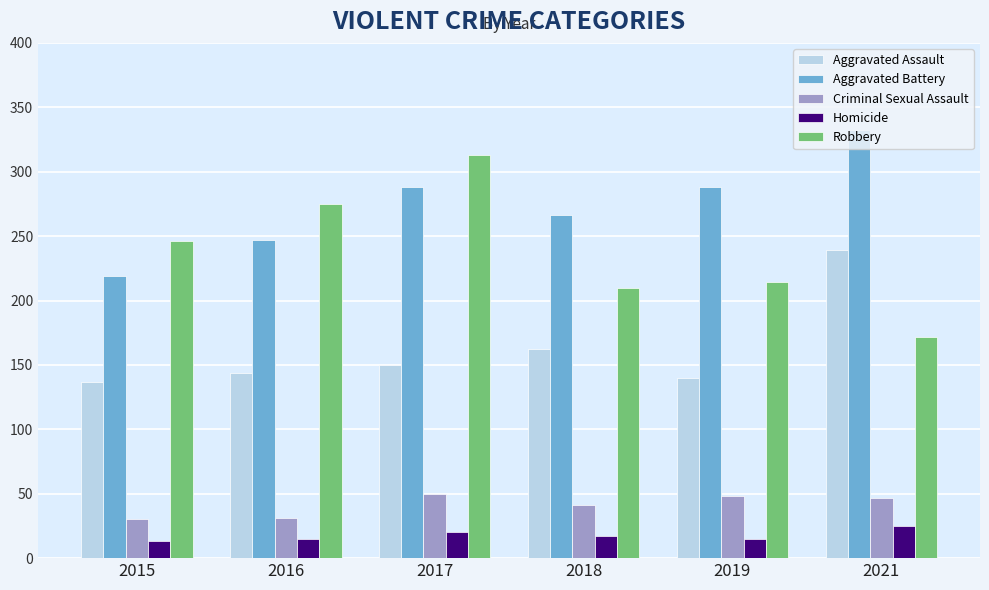

Which series changed the most between 2017 and 2021?

Robbery